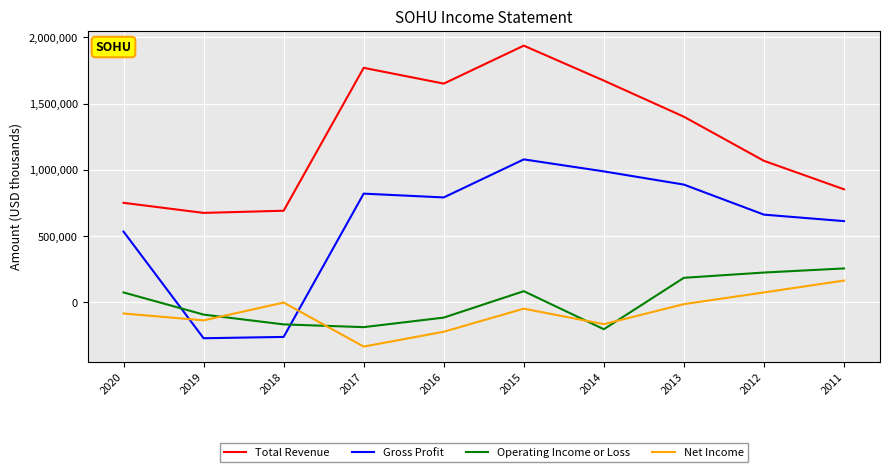

What is the highest value of the Gross Profit series?

1078000